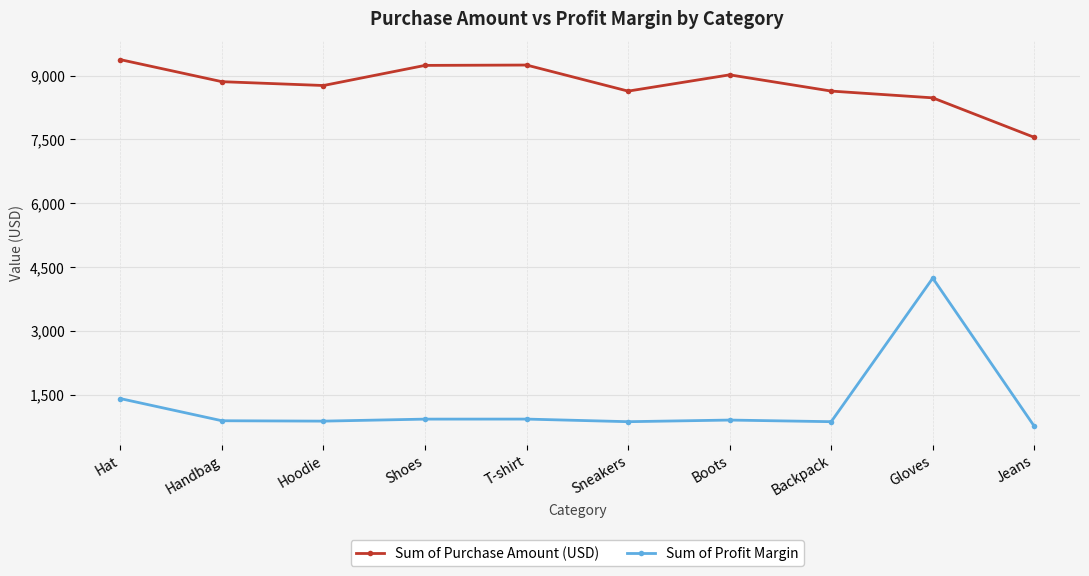

What is the difference between the maximum and minimum values in the Sum of Purchase Amount (USD) series?

1827.0